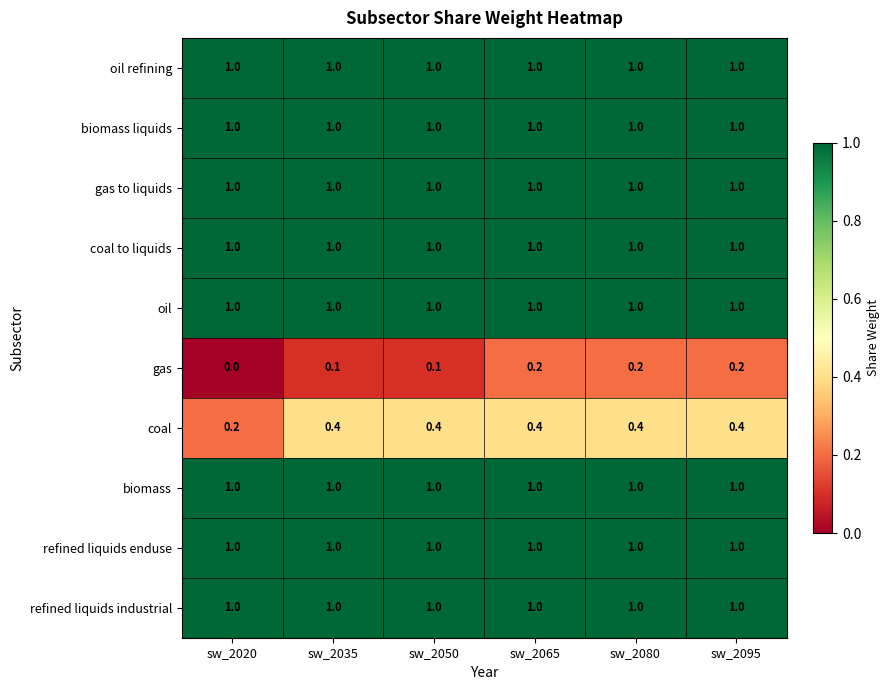

What is the maximum value shown in the chart?

1.0